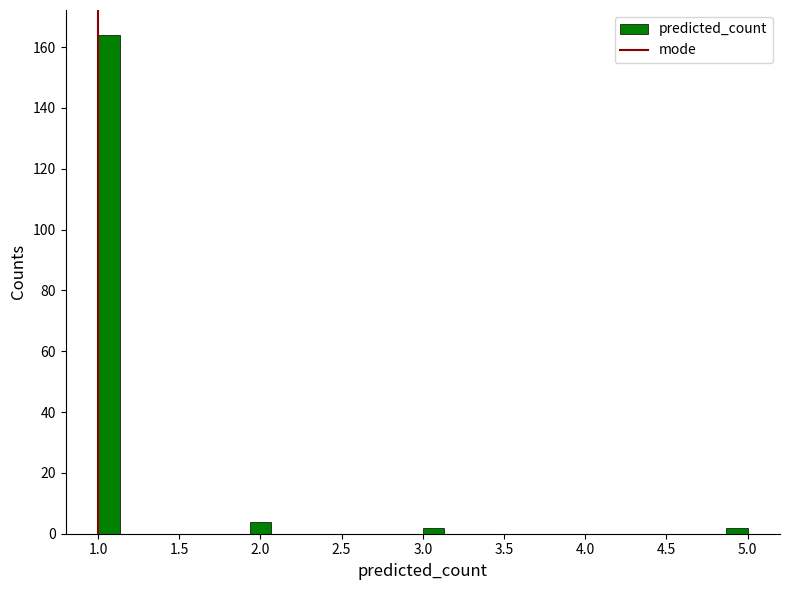

Read against the x-axis, roughly where is the centre of the tallest bar?

1.05